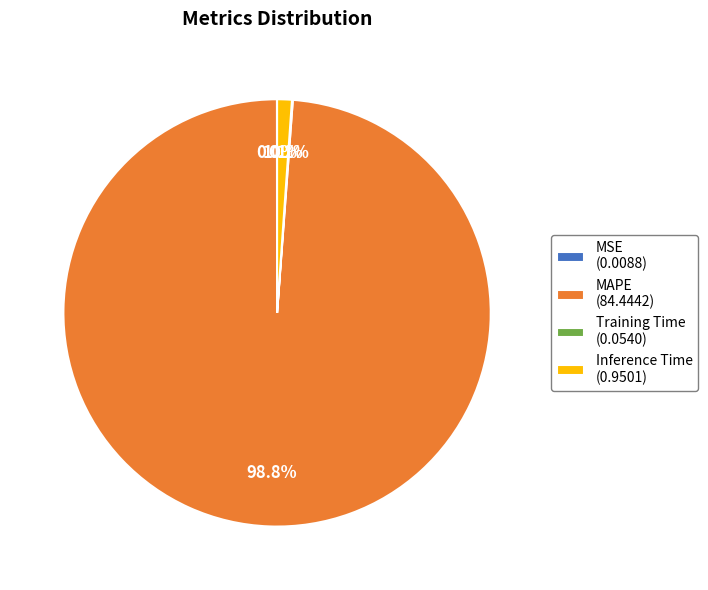

Is there a majority slice in this chart?

Yes